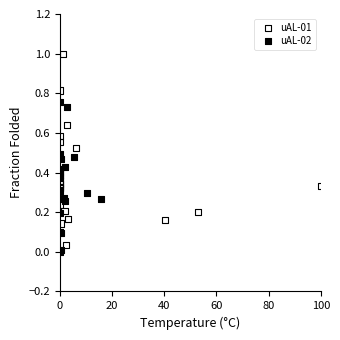

Which series contains the highest Y value?

uAL-01